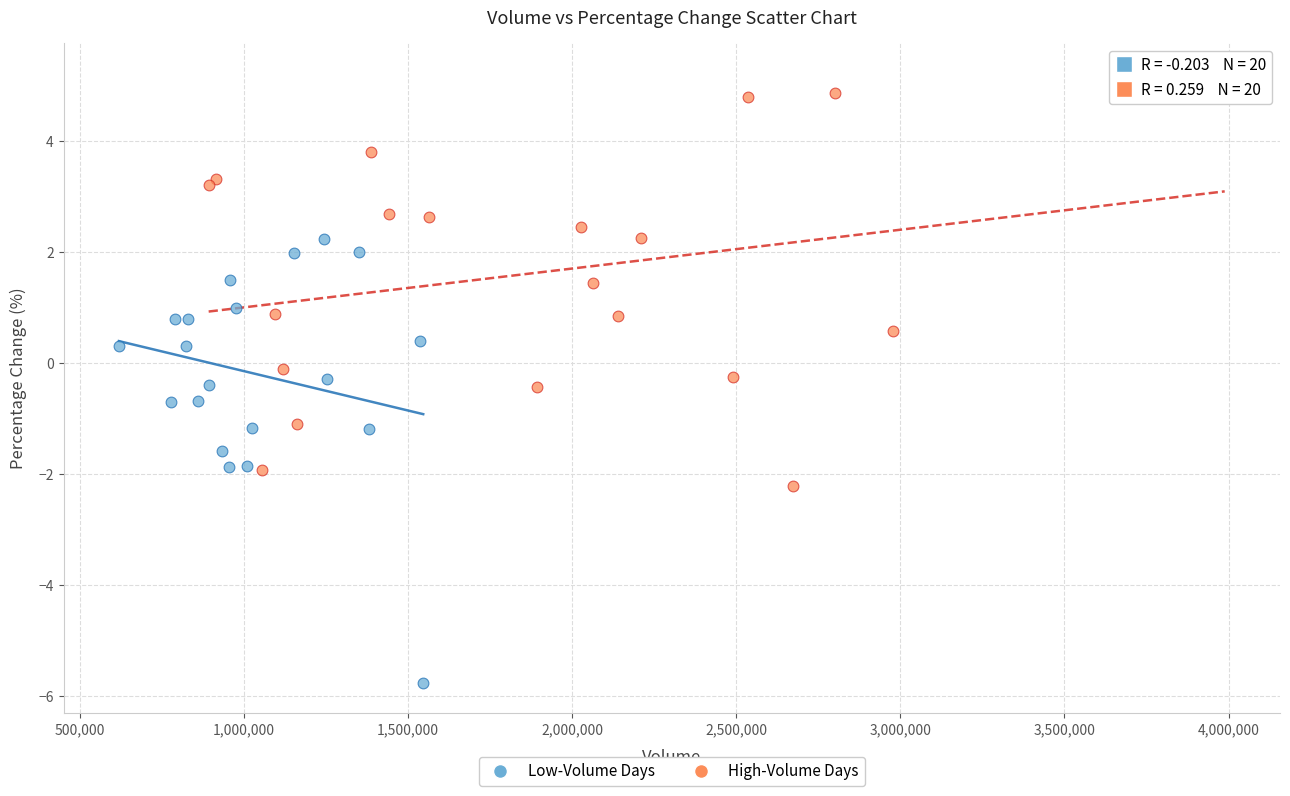

Which series contains the highest Y value?

High-Volume Days